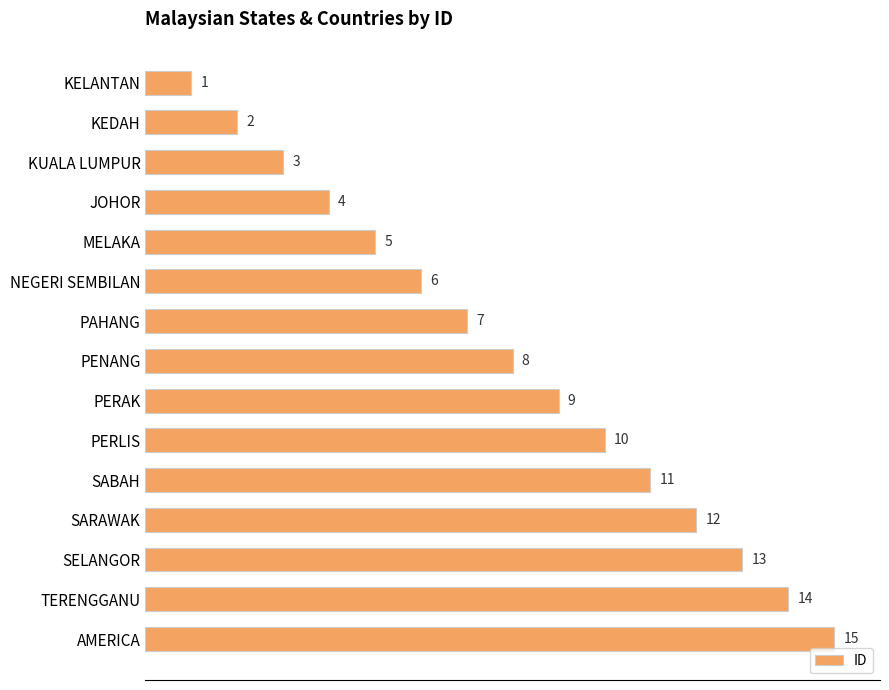

What position from the bottom is JOHOR?

12